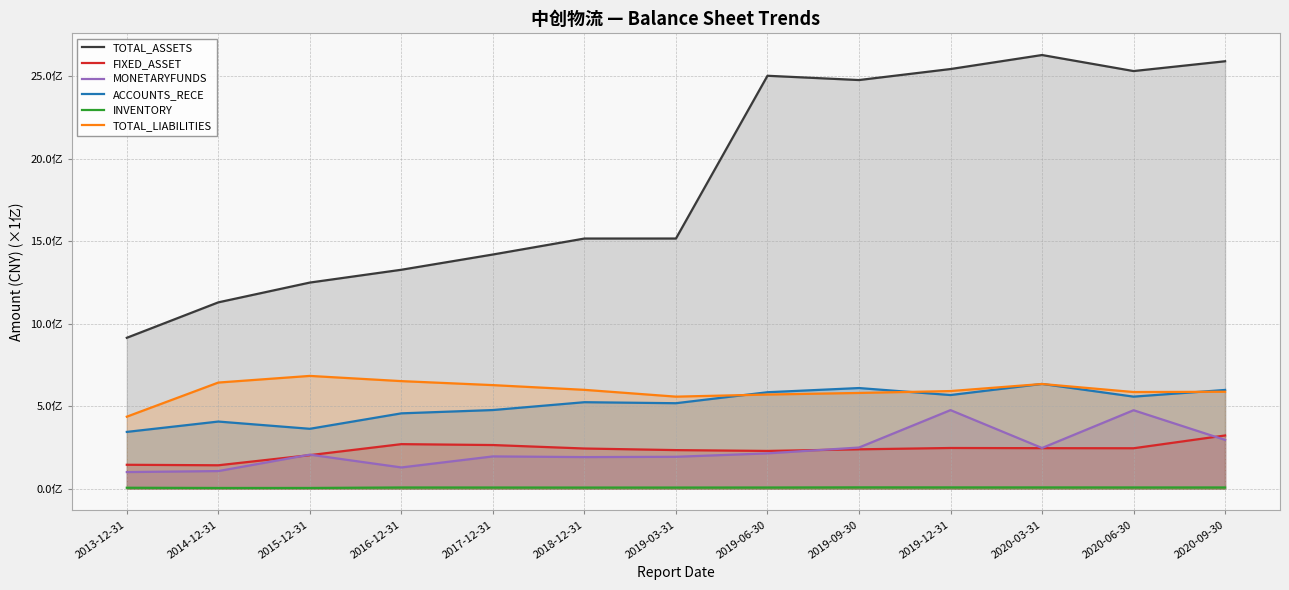

Which series changed the most between 2017-12-31 and 2019-09-30?

TOTAL_ASSETS